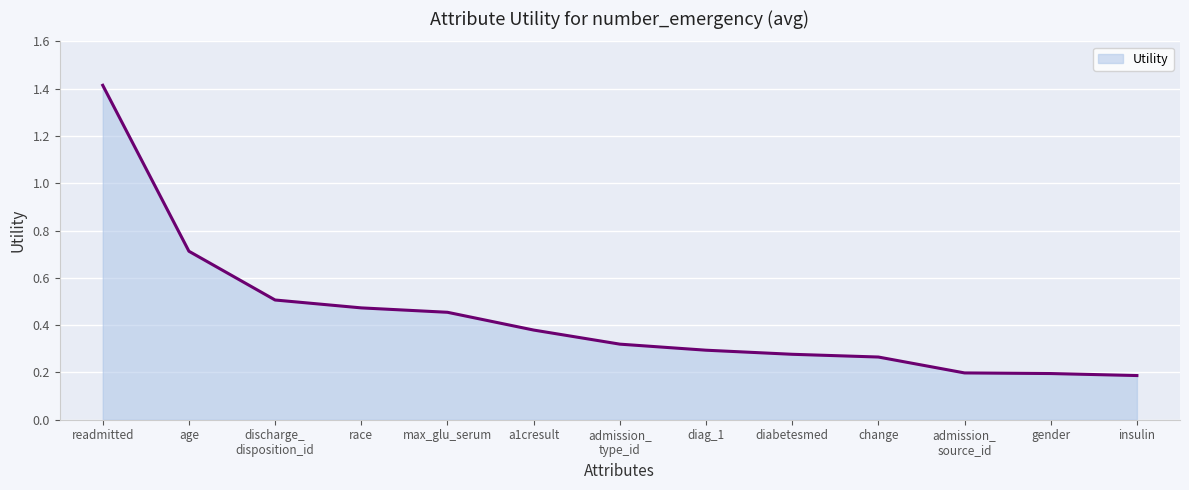

Does the chart have visible grid lines?

Yes